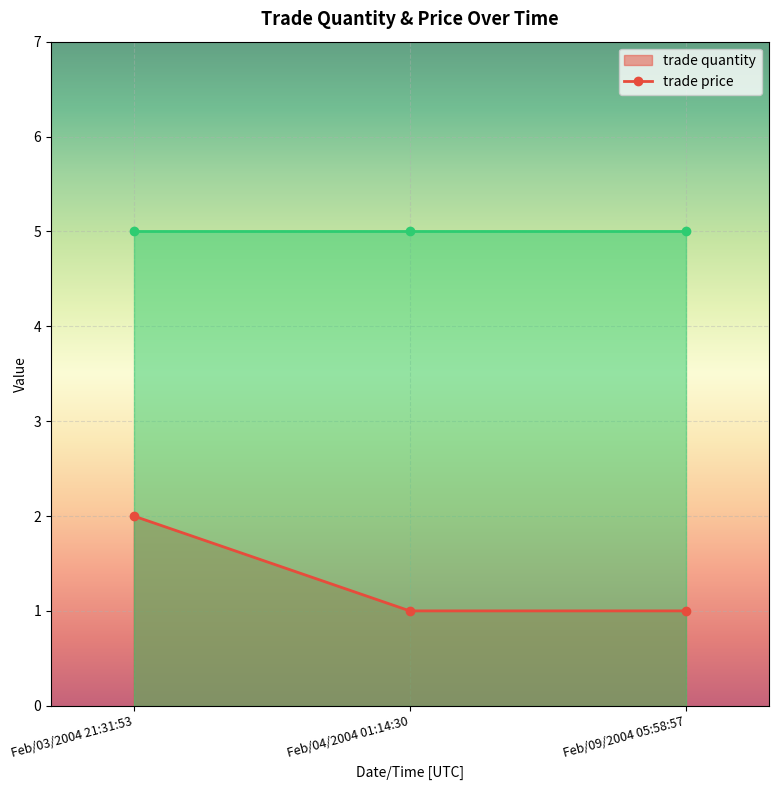

Reading left to right, what are all the values shown in this chart?

trade quantity (line): Feb/03/2004 21:31:53=2	Feb/04/2004 01:14:30=1	Feb/09/2004 05:58:57=1
trade price (line): Feb/03/2004 21:31:53=5	Feb/04/2004 01:14:30=5	Feb/09/2004 05:58:57=5